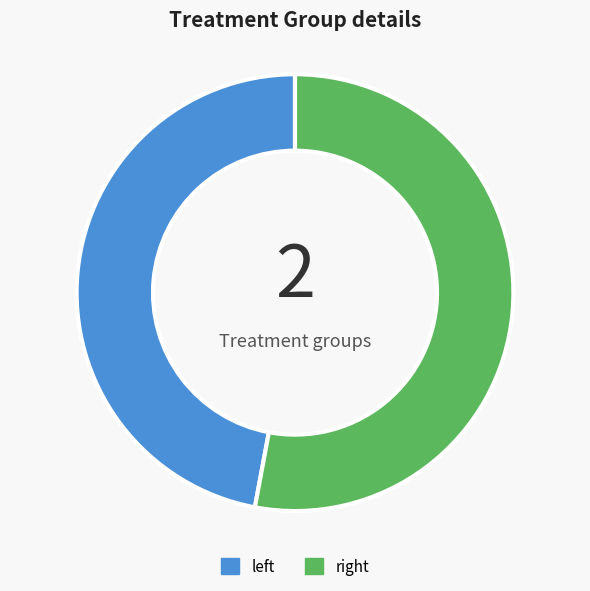

Rank the categories by value from lowest to highest.

left, right